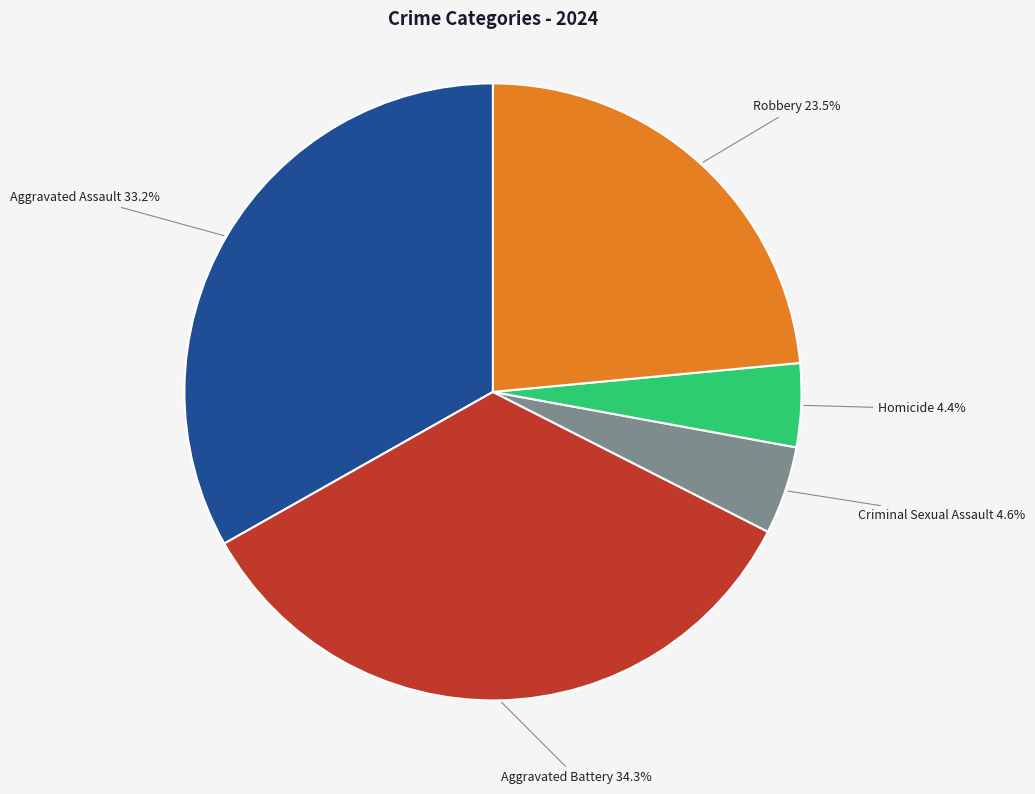

Combined, what portion of the pie is Criminal Sexual Assault and Aggravated Assault?

37.8%